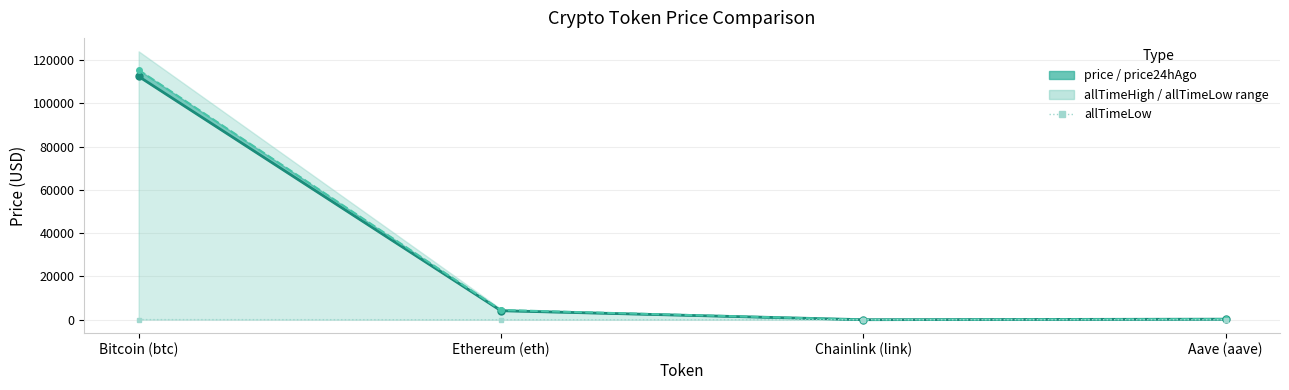

Is the value of price at Ethereum (eth) greater than the value of allTimeLow at Aave (aave)?

Yes